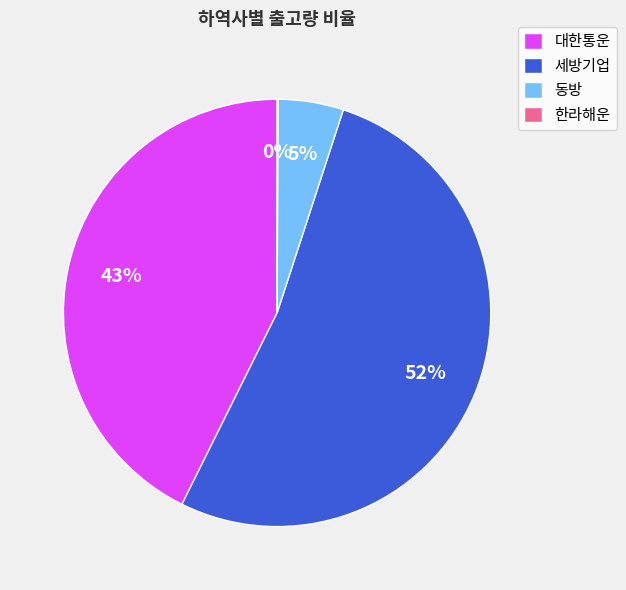

Is there any slice that represents more than half of the pie?

Yes